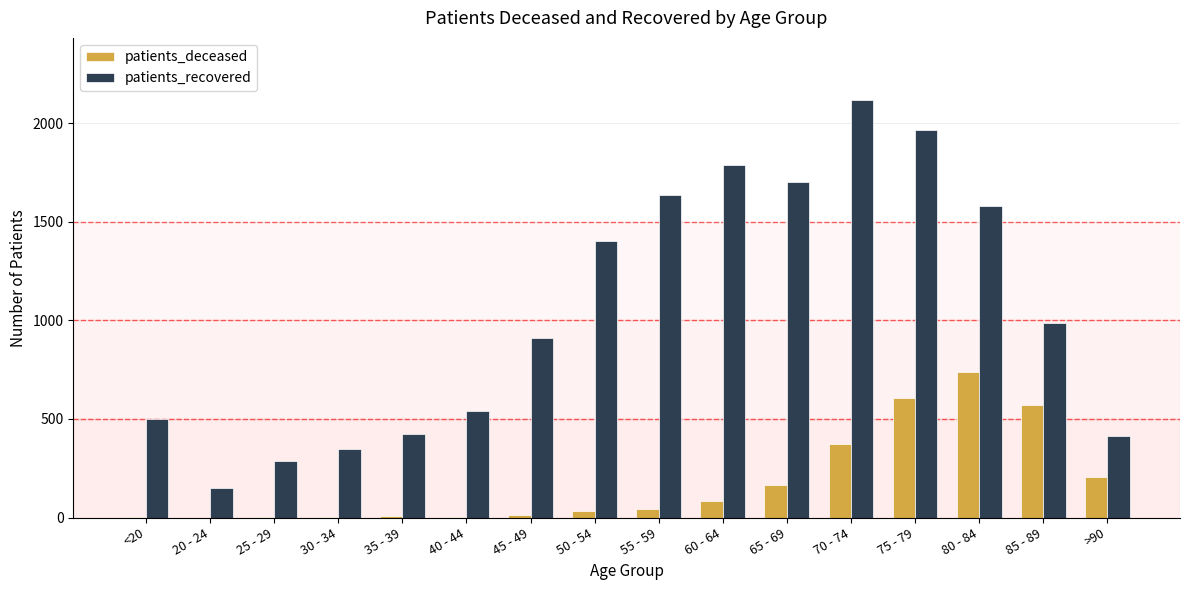

Is it true that patients_deceased equals 891 at 75 - 79?

False